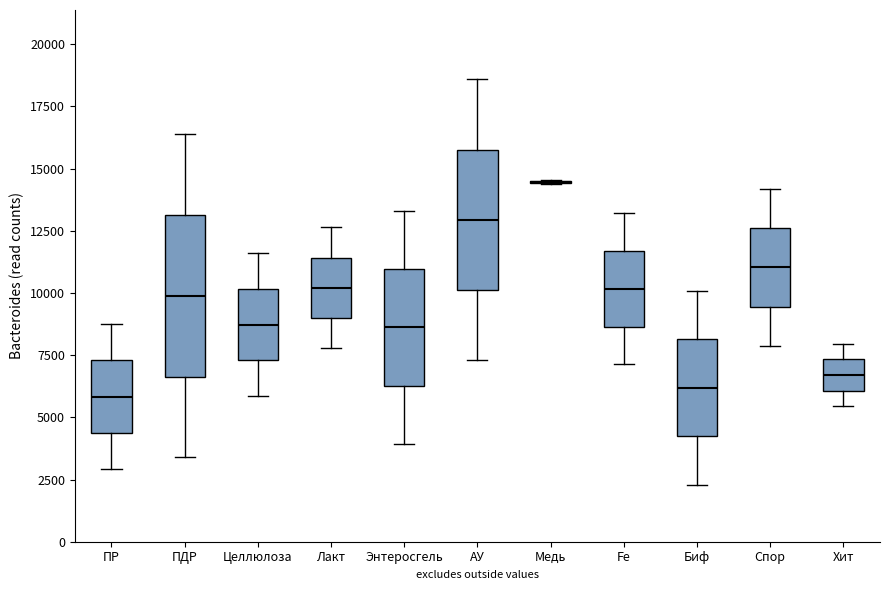

Reading left to right, transcribe this box plot: for each box, give where its median line is, the range the box spans, and where its two whiskers end, as read against the y-axis. The values are not printed on the chart, so give them approximately, as read against the axis.

ПР: median 6000, box 4500 to 7500, whiskers 3000 to 8500
ПДР: median 10000, box 6500 to 13000, whiskers 3500 to 16500
Целлюлоза: median 8500, box 7500 to 10000, whiskers 6000 to 11500
Лакт: median 10000, box 9000 to 11500, whiskers 8000 to 12500
Энтеросгель: median 8500, box 6500 to 11000, whiskers 4000 to 13500
АУ: median 13000, box 10000 to 16000, whiskers 7500 to 18500
Медь: box collapsed to a line at 14500, whiskers 14500 to 14500
Fe: median 10000, box 8500 to 11500, whiskers 7000 to 13000
Биф: median 6000, box 4000 to 8000, whiskers 2500 to 10000
Спор: median 11000, box 9500 to 12500, whiskers 8000 to 14000
Хит: median 6500, box 6000 to 7500, whiskers 5500 to 8000